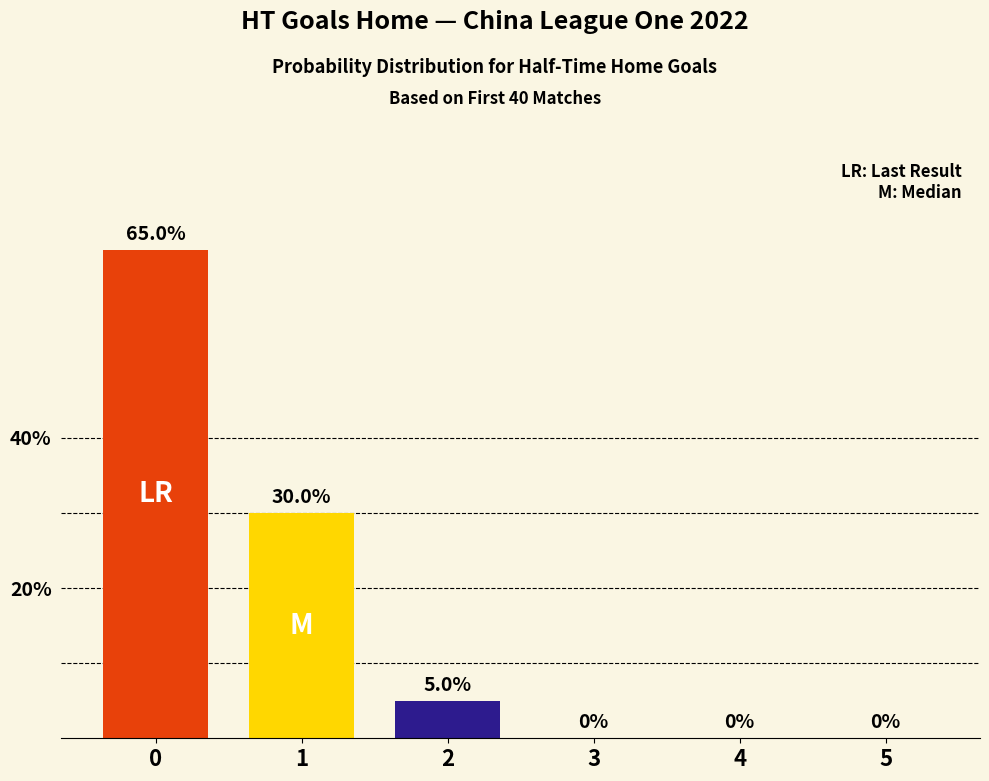

How many bars are there in each group?

3